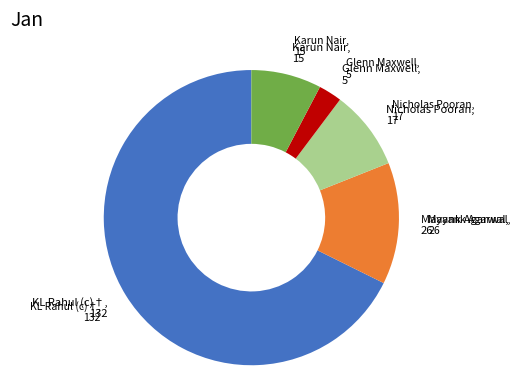

Count the number of slices in the pie.

5